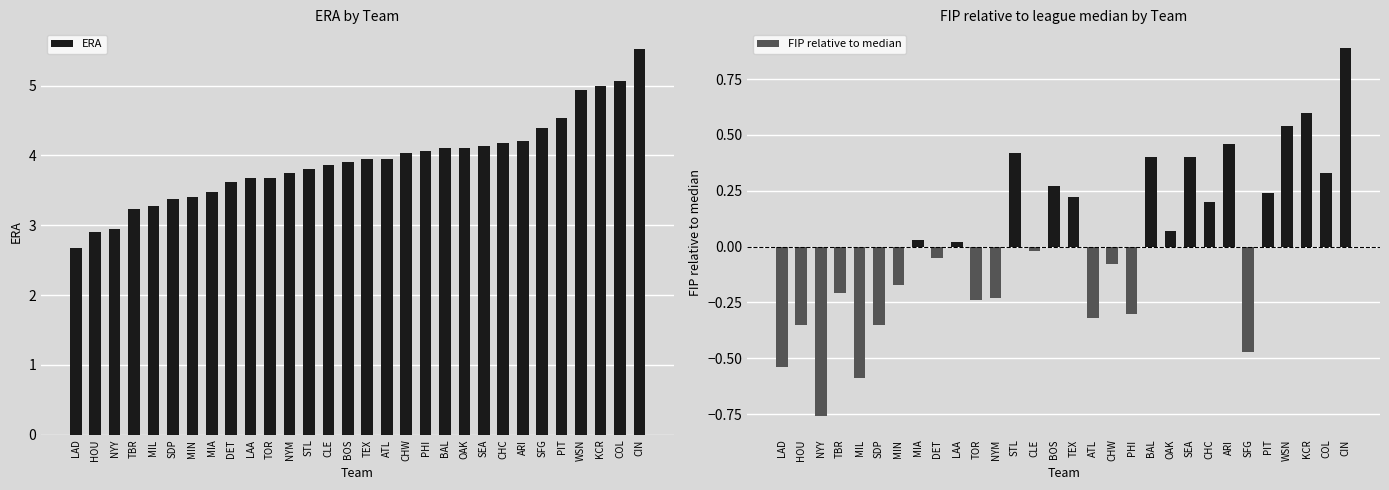

What is the spread (max minus min) of values at PHI?

4.4